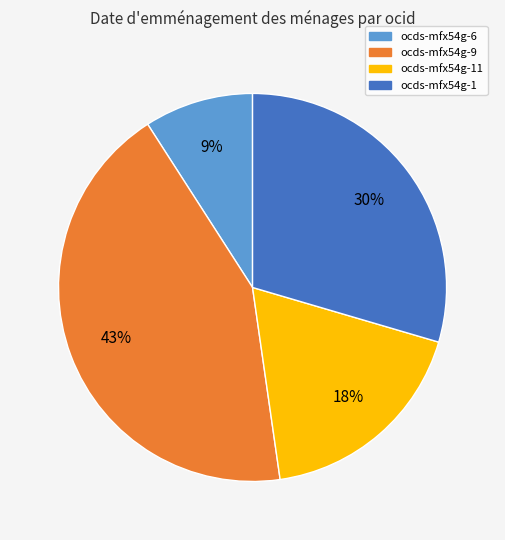

To the nearest percent, what is the difference between the largest and smallest slice percentages?

34%